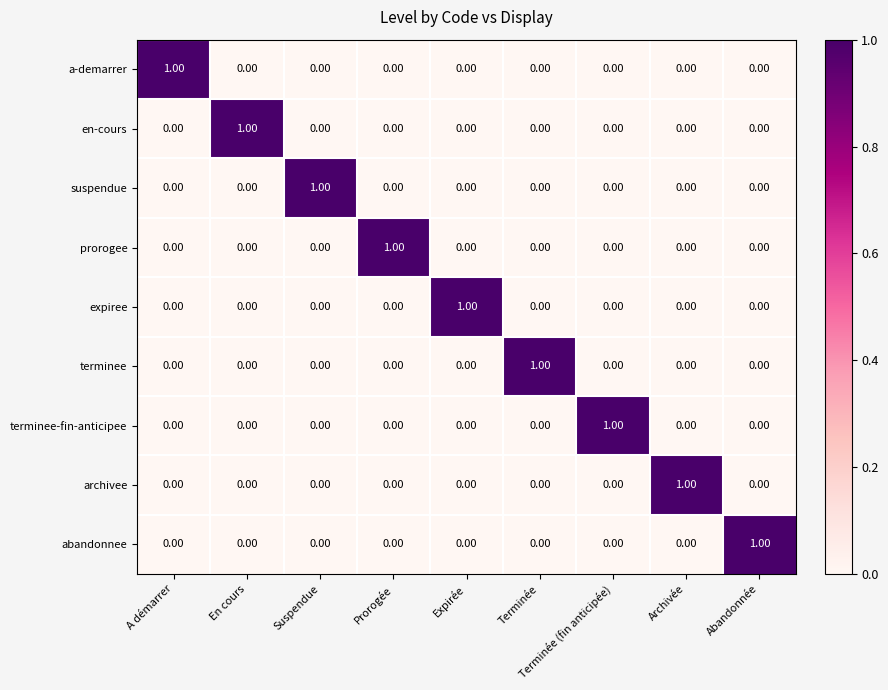

At how many categories does at least one series exceed 0?

9